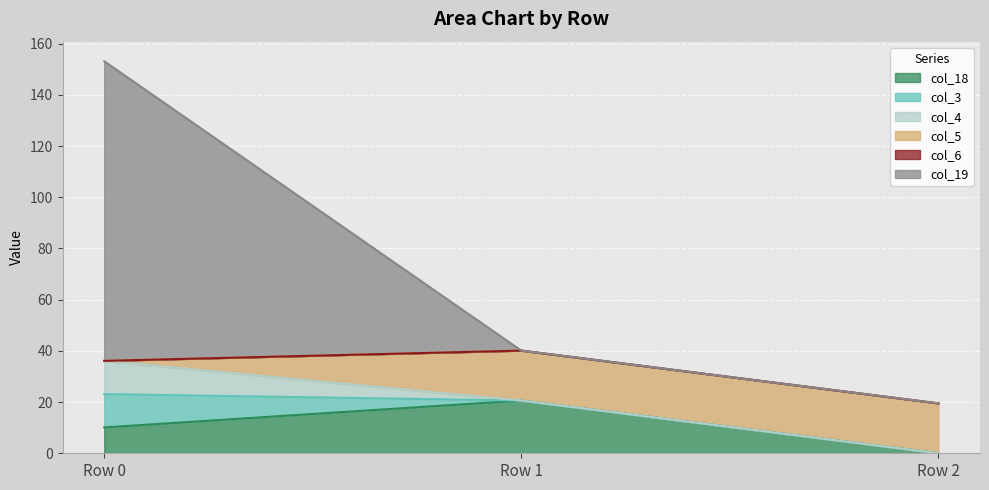

Which series has the largest total across all categories?

col_19